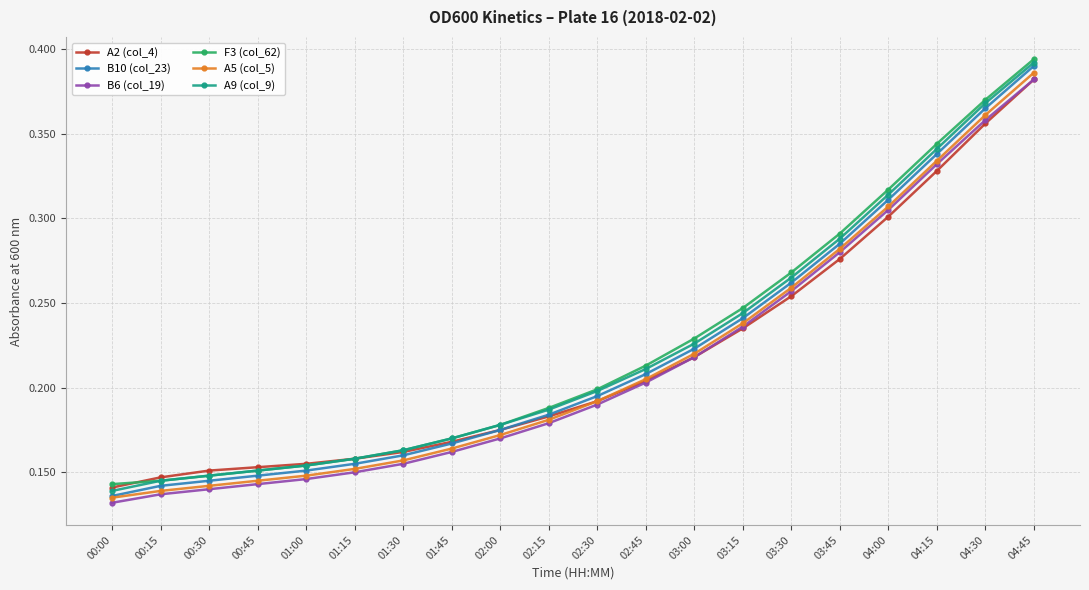

How many data points does each series have?

20